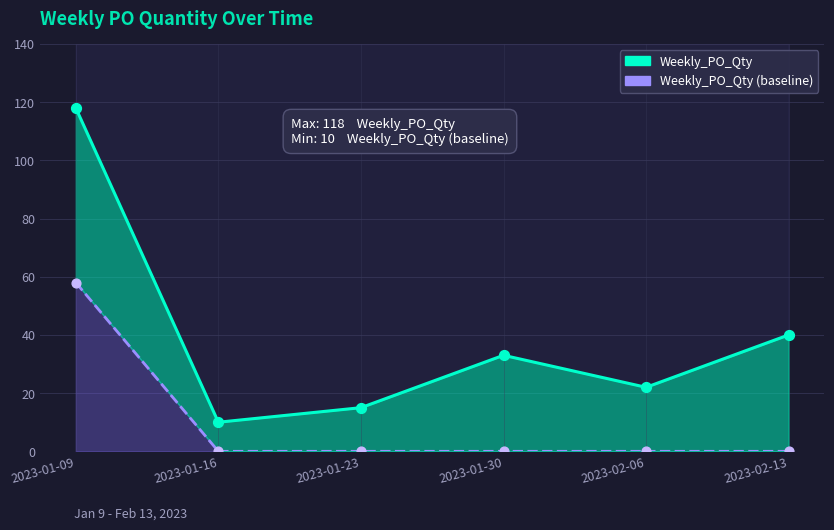

Which series has the largest total across all categories?

Weekly_PO_Qty